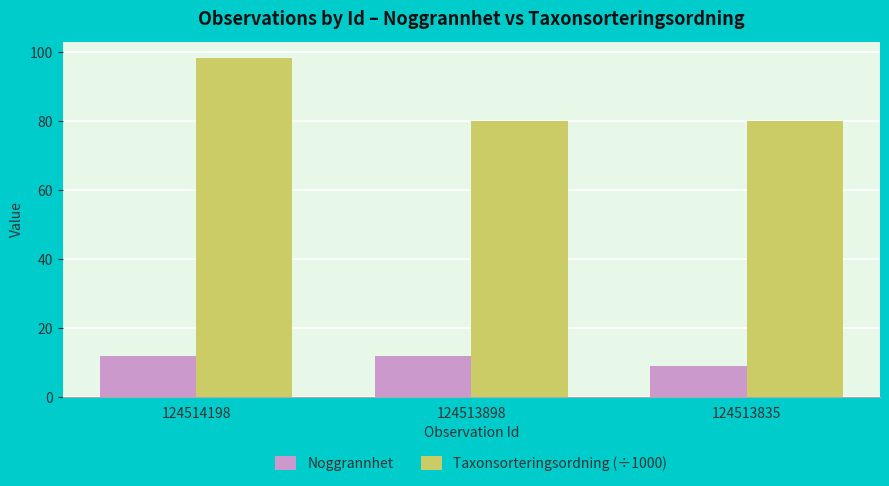

Is it true that Taxonsorteringsordning (÷1000) equals 79.9 at 124513898?

True